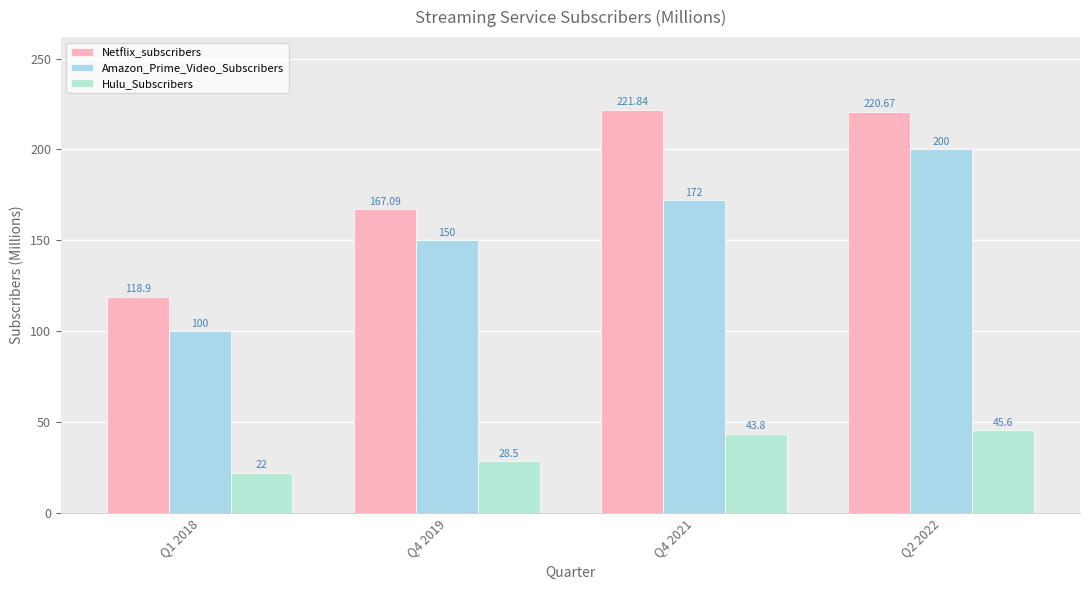

At which label does Netflix_subscribers reach its minimum?

Q1 2018